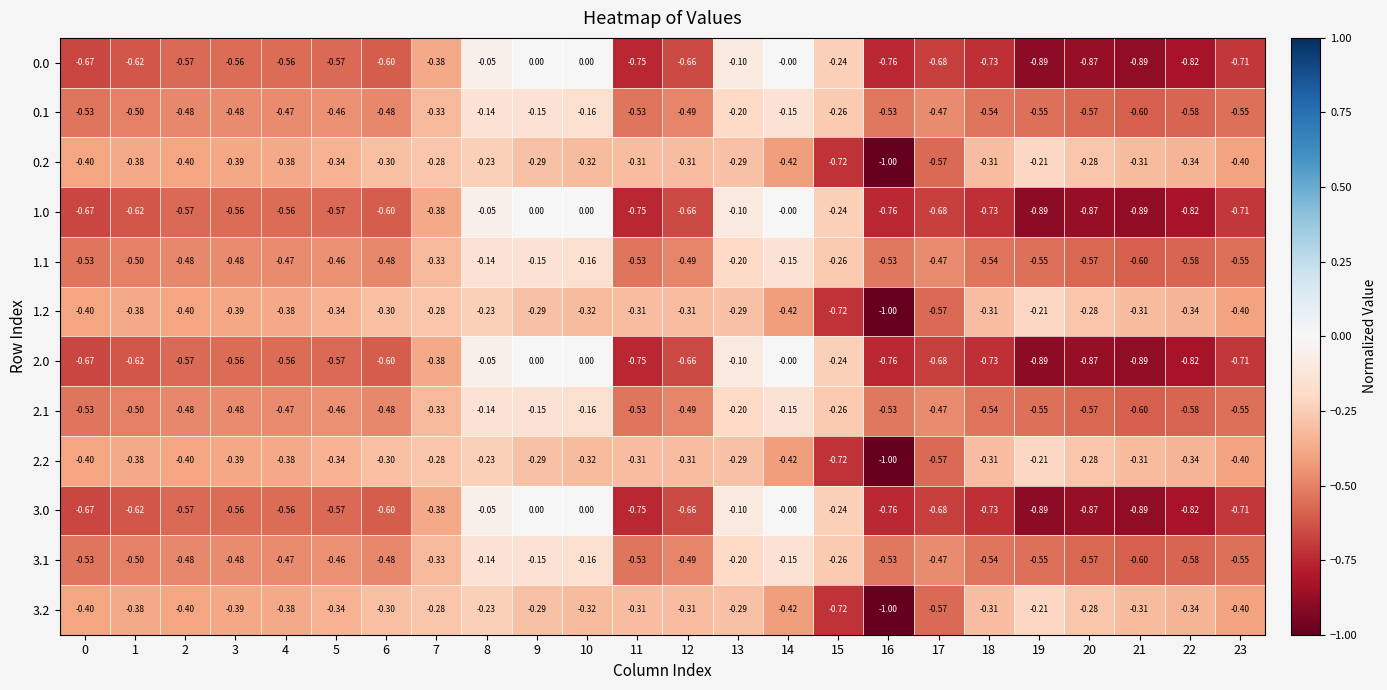

What is the difference between the highest and lowest values at 22?

0.5